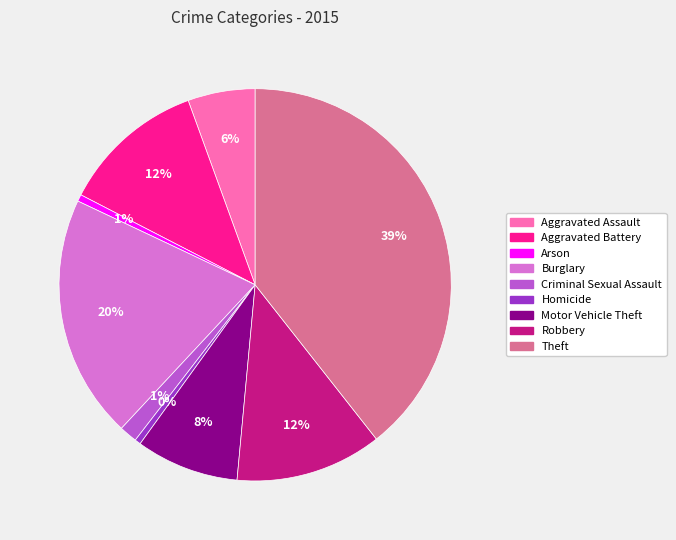

How many segments does this pie chart have?

9